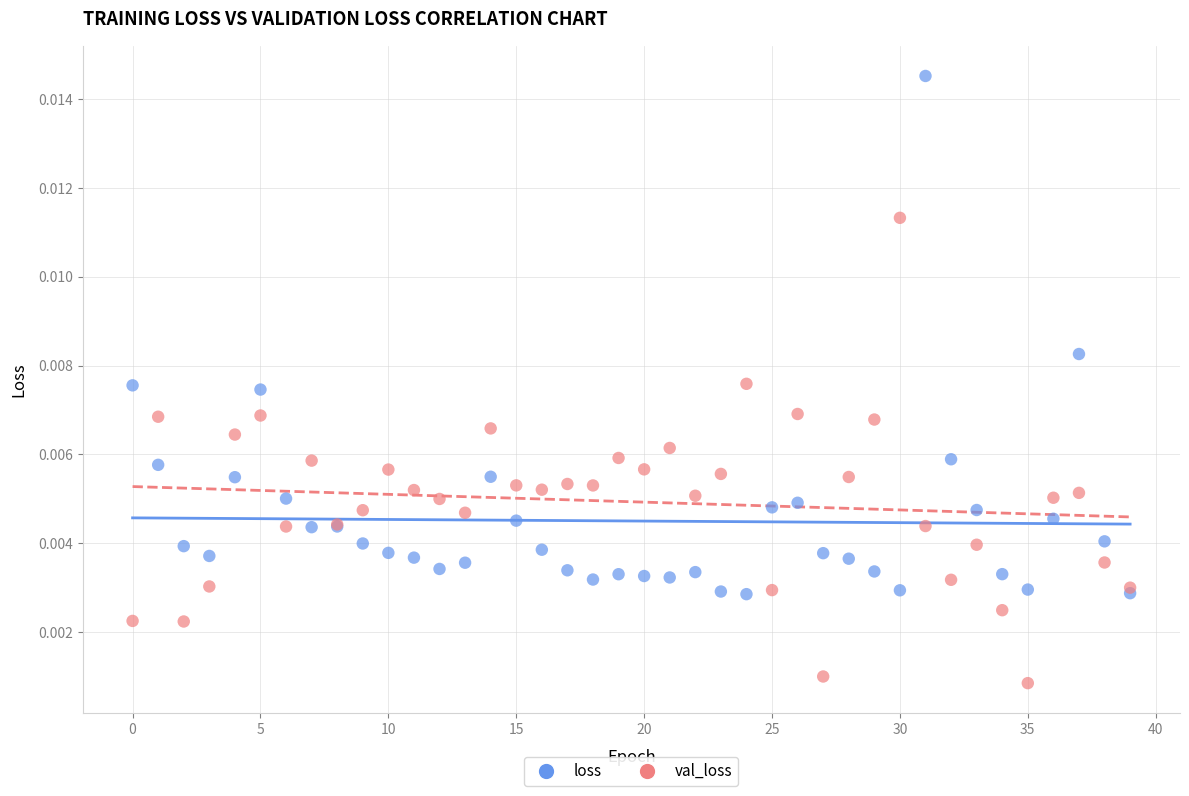

Which series has the widest spread of Y values?

loss